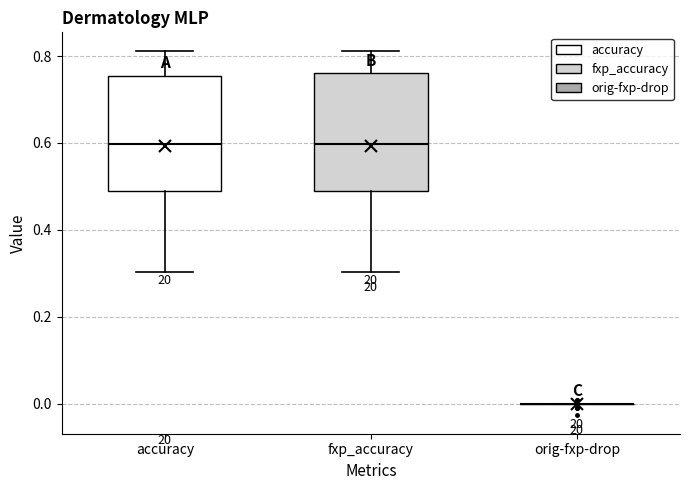

Where is the upper edge of the box for fxp_accuracy on the y-axis? The values are not printed on the chart, so give them approximately, as read against the axis.

0.76